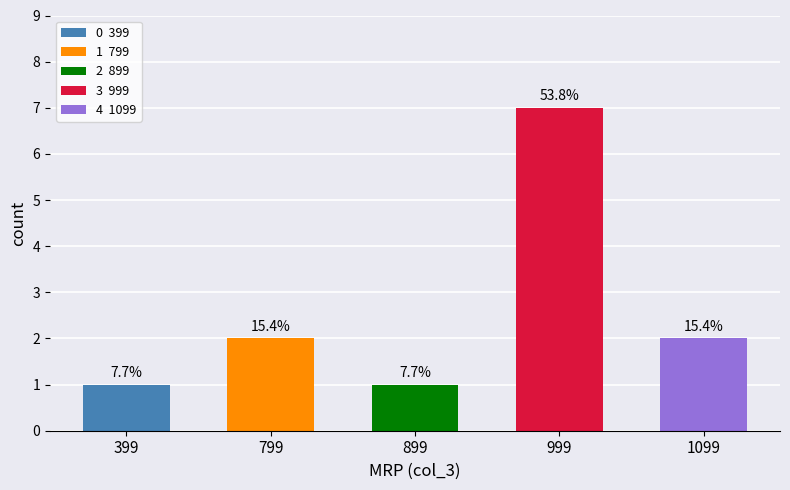

What is the change in value from 899 to 1099?

+1